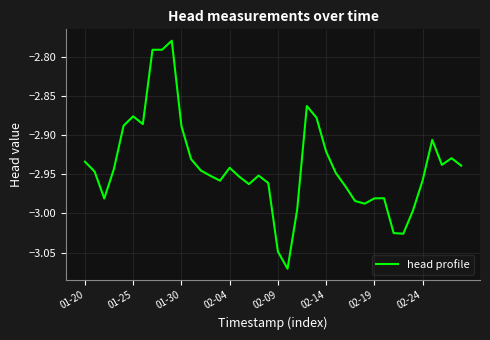

Which category has the highest value across all series?

9